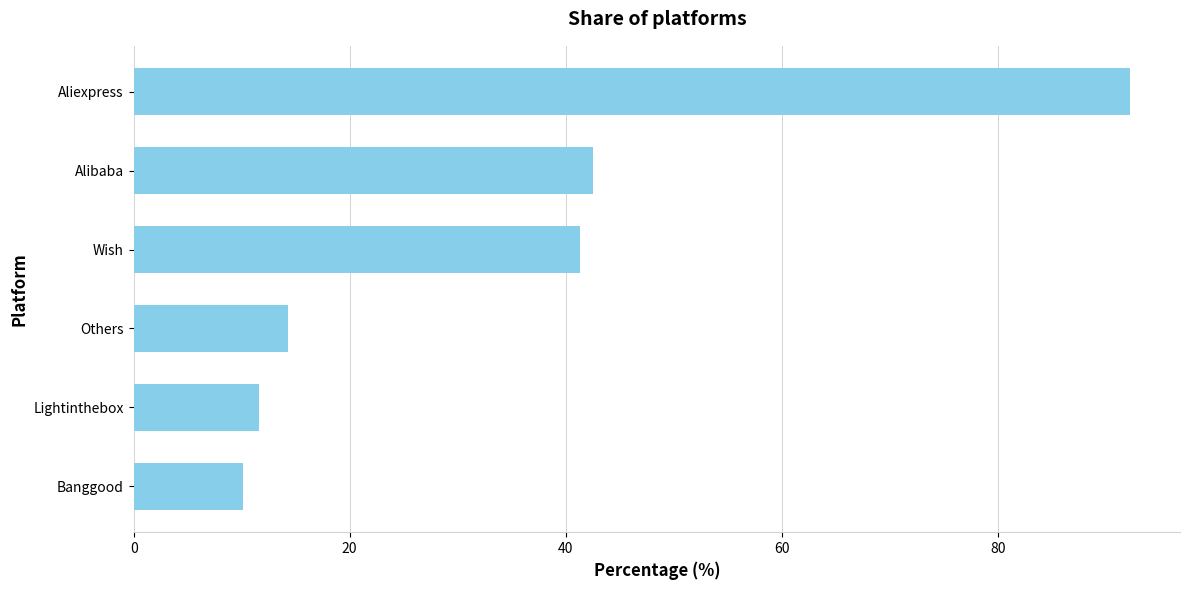

Is it true that the value at Lightinthebox is 11.6?

True